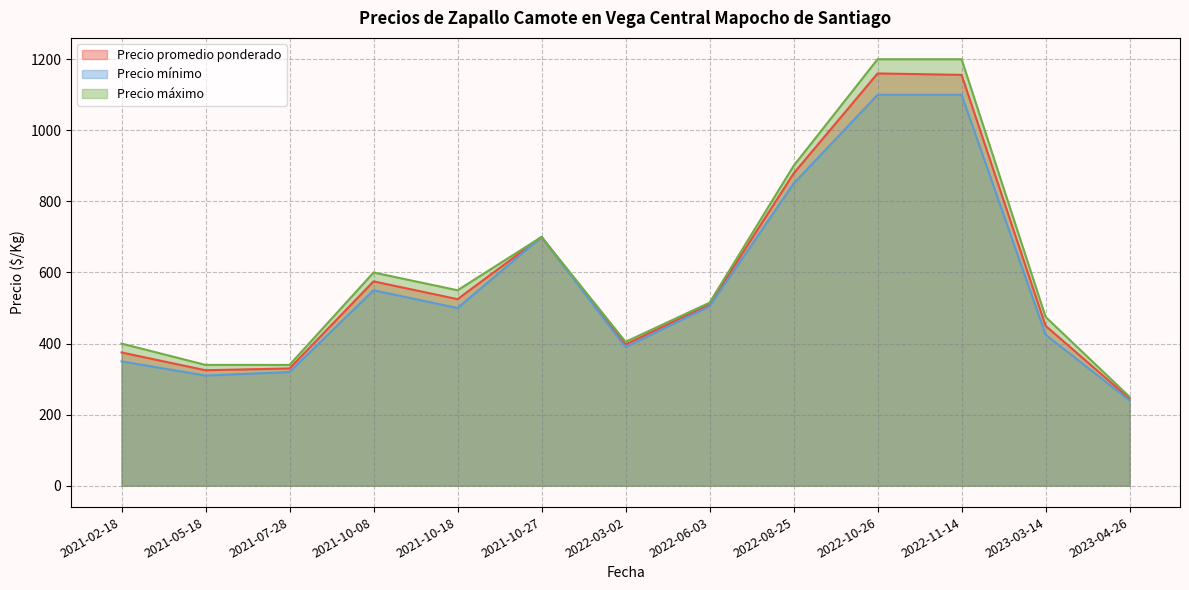

Is the value of Precio mínimo at 2023-03-14 greater than the value of Precio promedio ponderado at 2021-05-18?

Yes